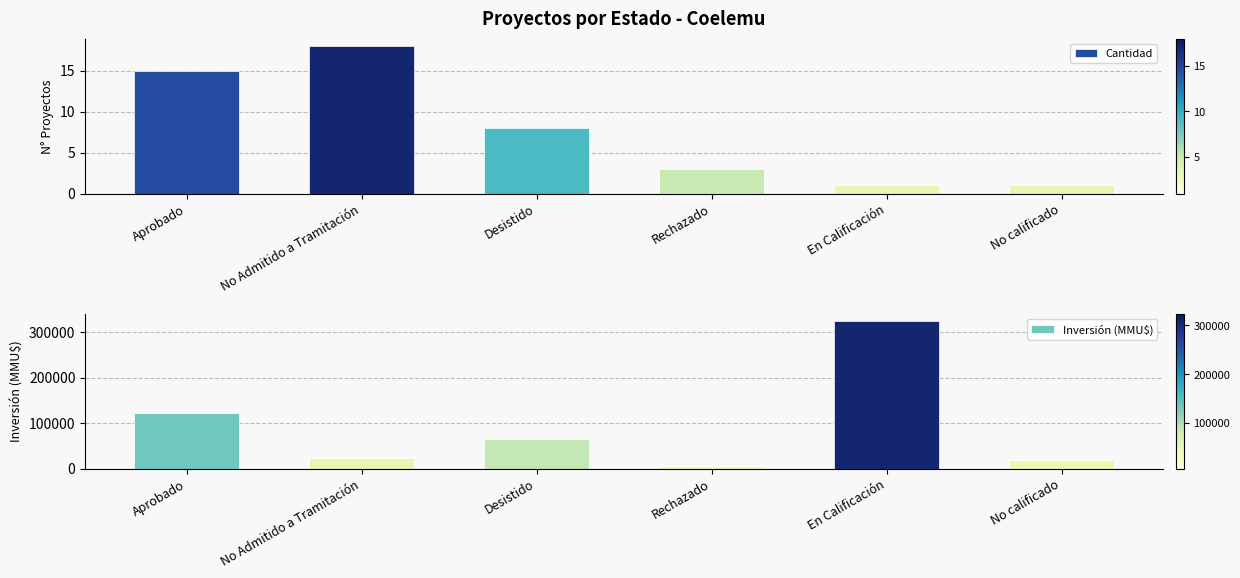

Rank the series by their maximum value, from lowest to highest.

Cantidad, Inversión (MMU$)